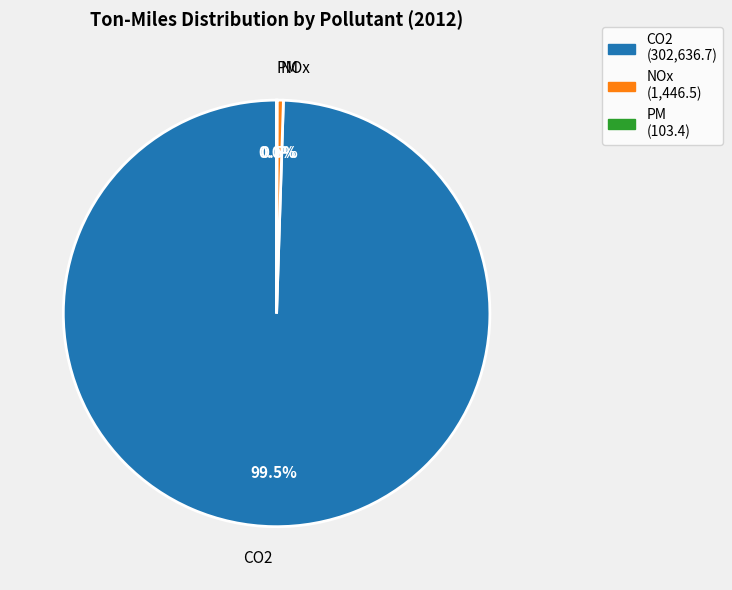

Between NOx and CO2, which is larger?

CO2